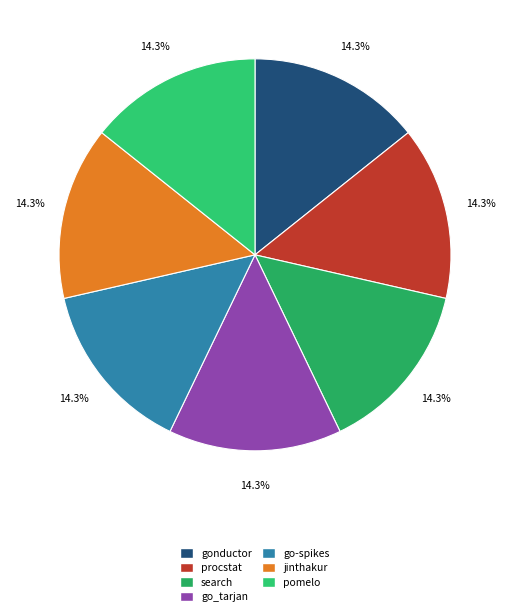

The jinthakur slice represents 4% of the pie. True or false?

False